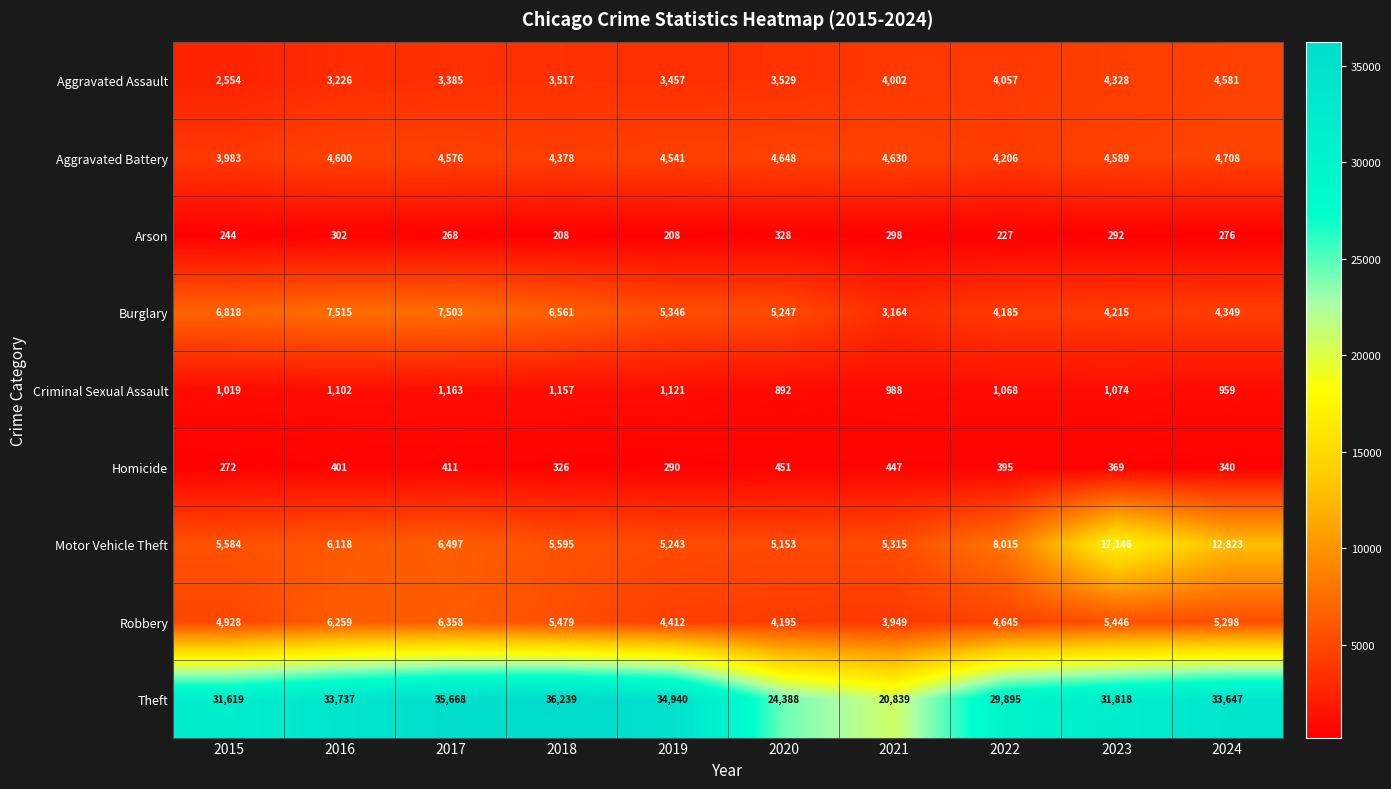

Which series has the largest total across all categories?

Theft